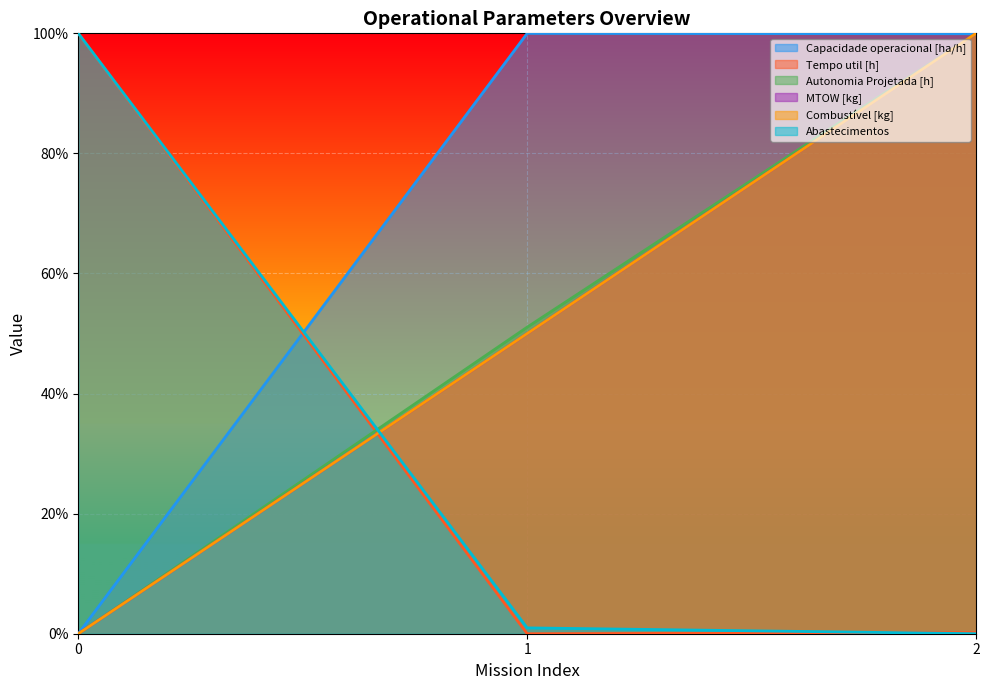

How many values in MTOW [kg] are above zero?

2